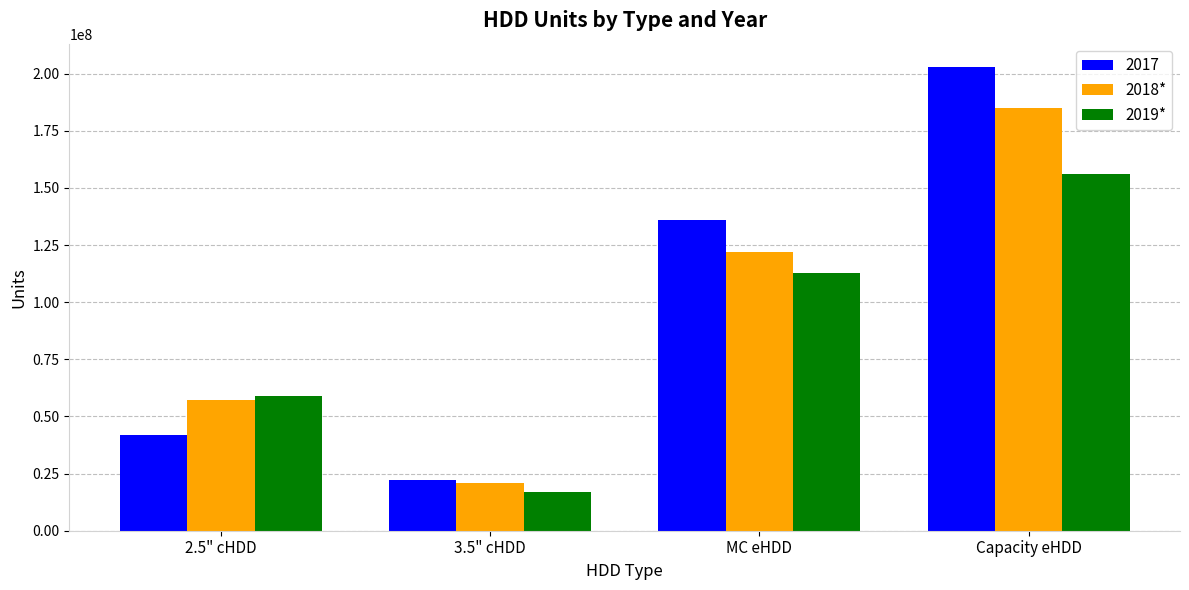

Count the number of categories in the chart.

4